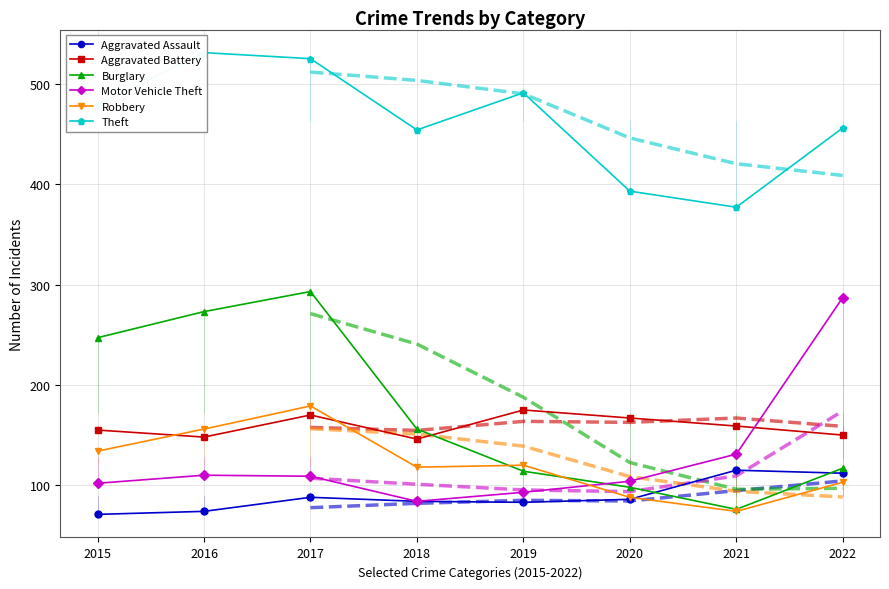

True or false: Motor Vehicle Theft and Aggravated Assault intersect in this chart.

False